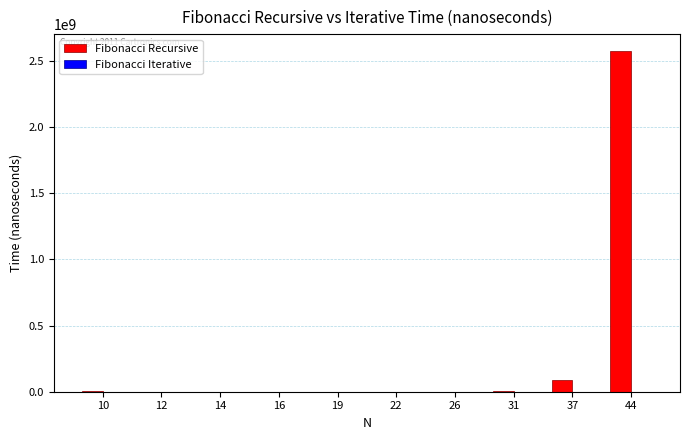

Which series has the largest total across all categories?

Fibonacci Recursive